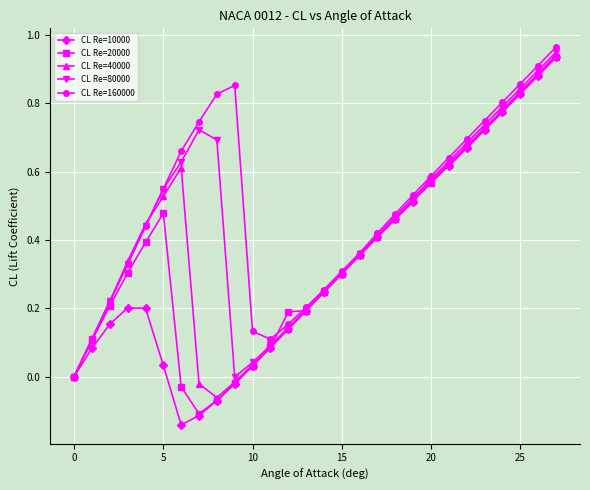

Which series has the widest spread of values?

CL Re=10000